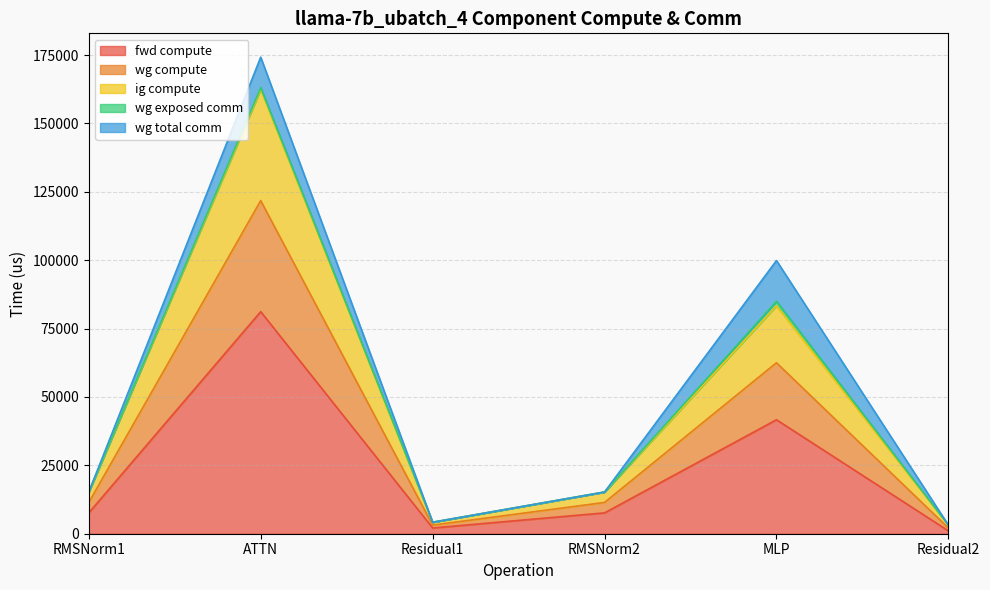

True or false: fwd compute and ig compute cross at least once.

False